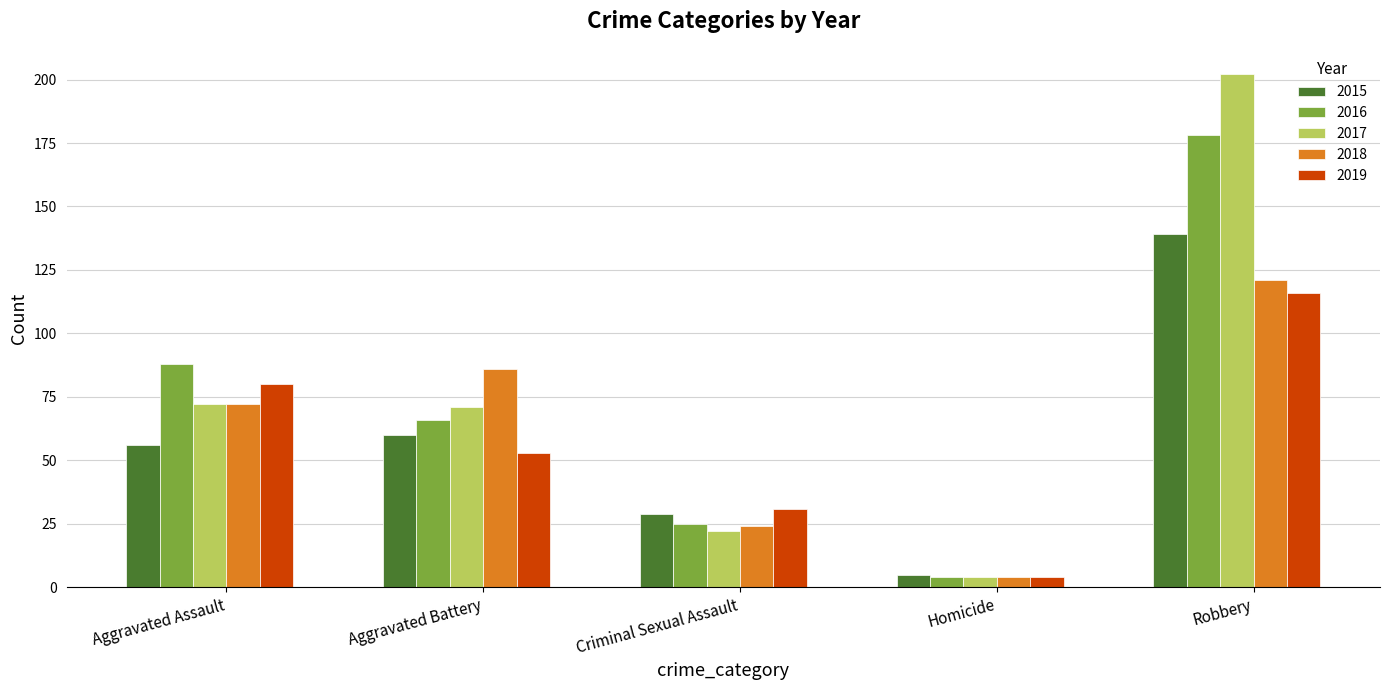

What value does the 2018 series have at Aggravated Assault, to the nearest 5?

70